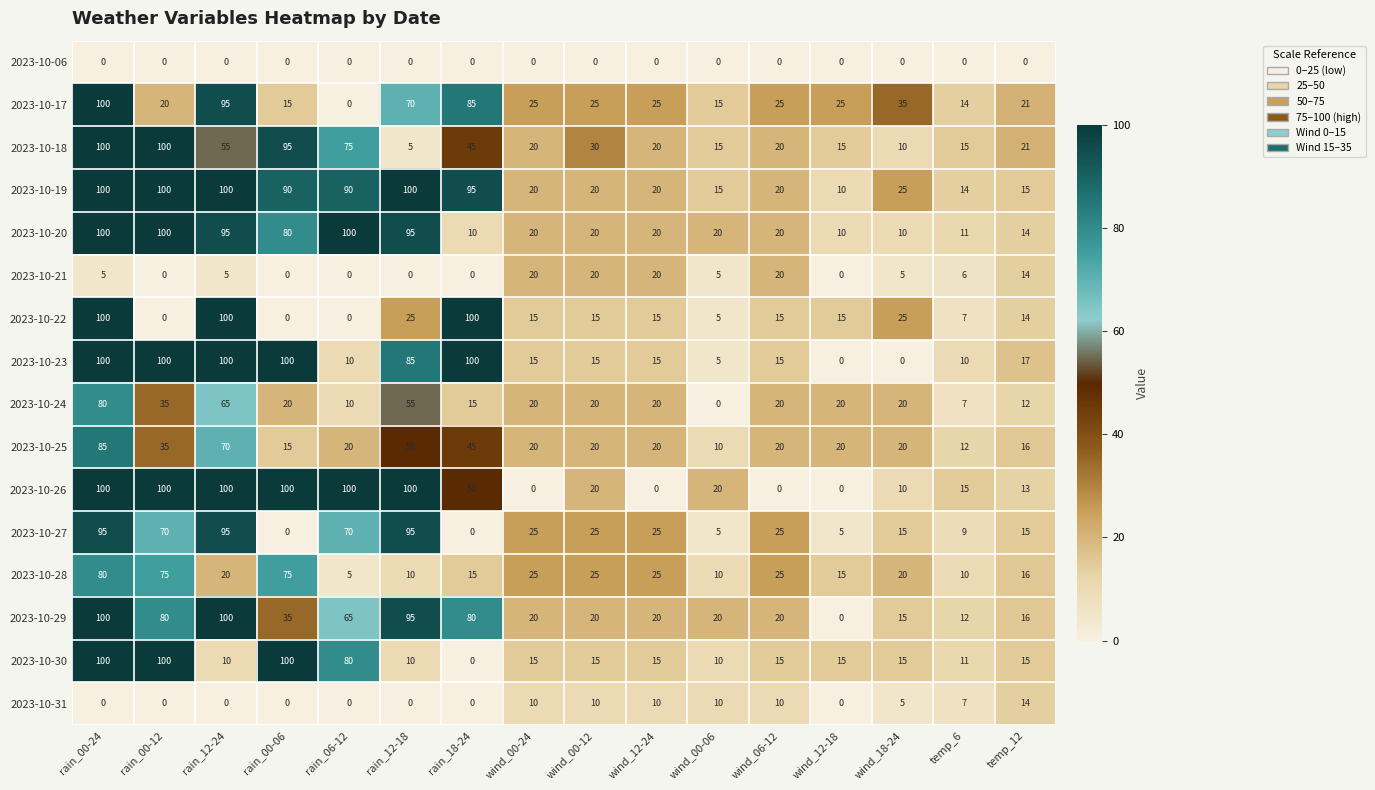

At which category is the sum across all series the highest?

rain_00-24